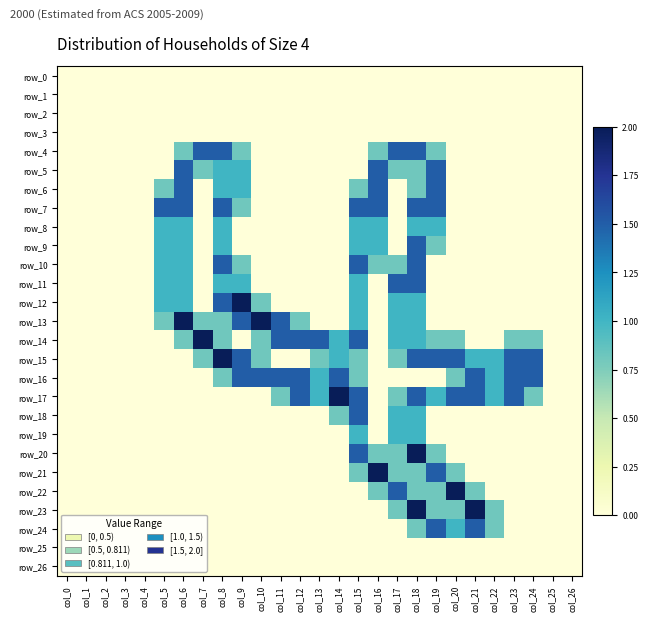

The value of row_5 at col_11 is 0.0. True or false?

True